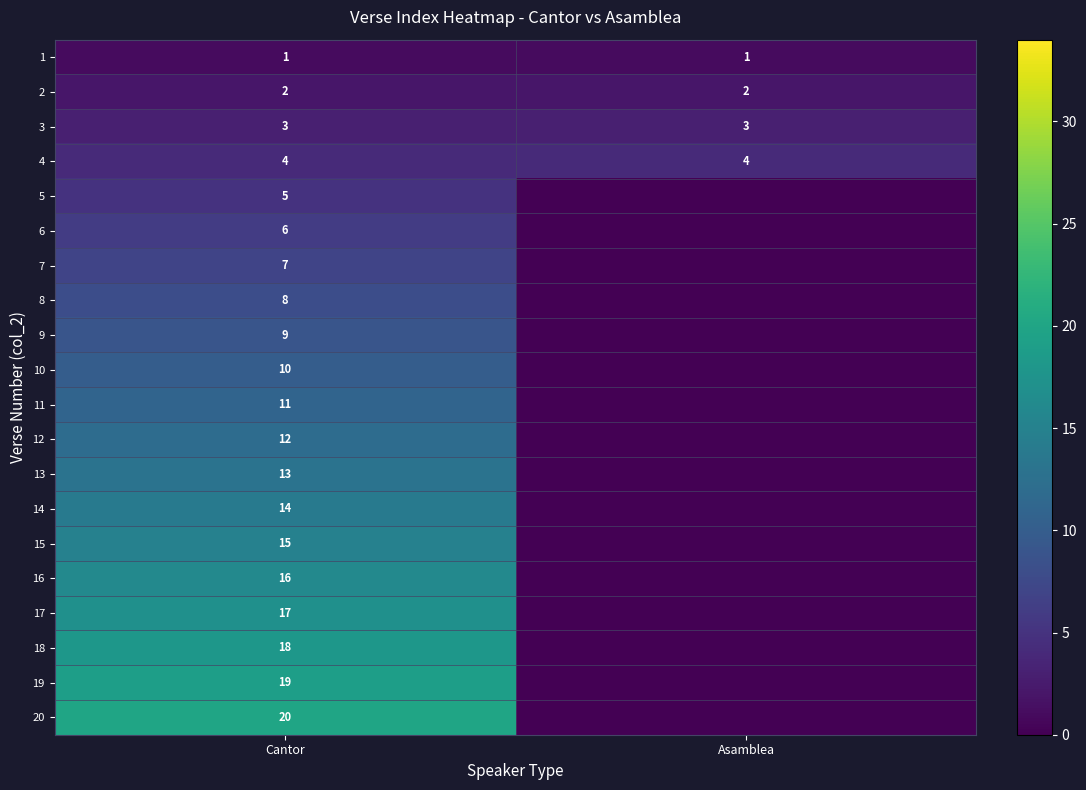

Count the number of data series in this chart.

20